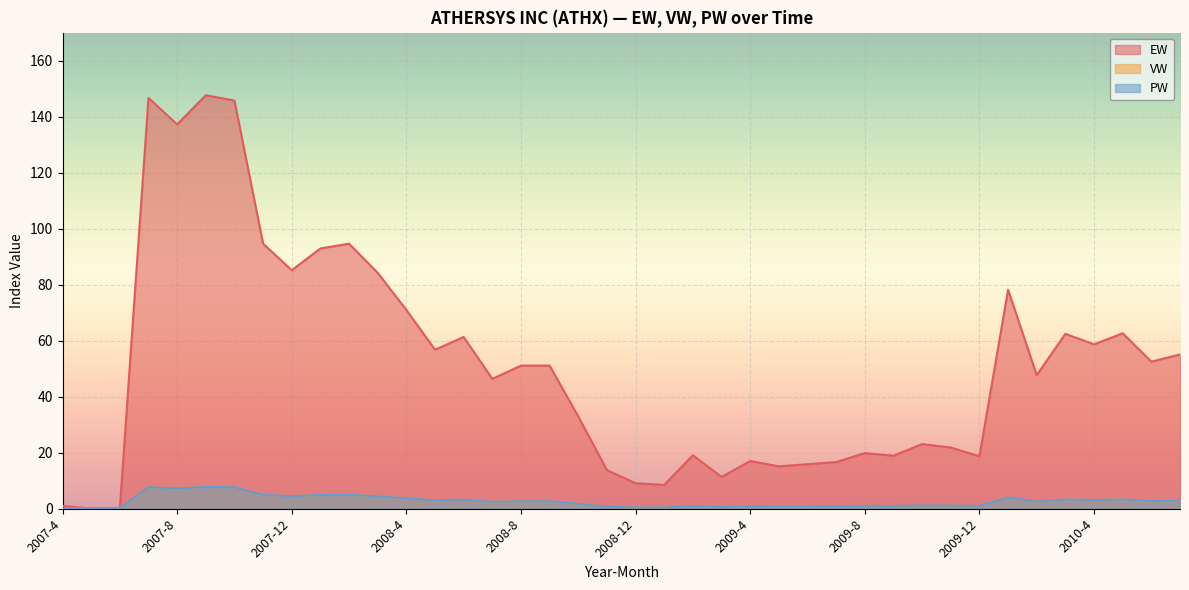

Does the chart display data point markers on the line(s)?

No